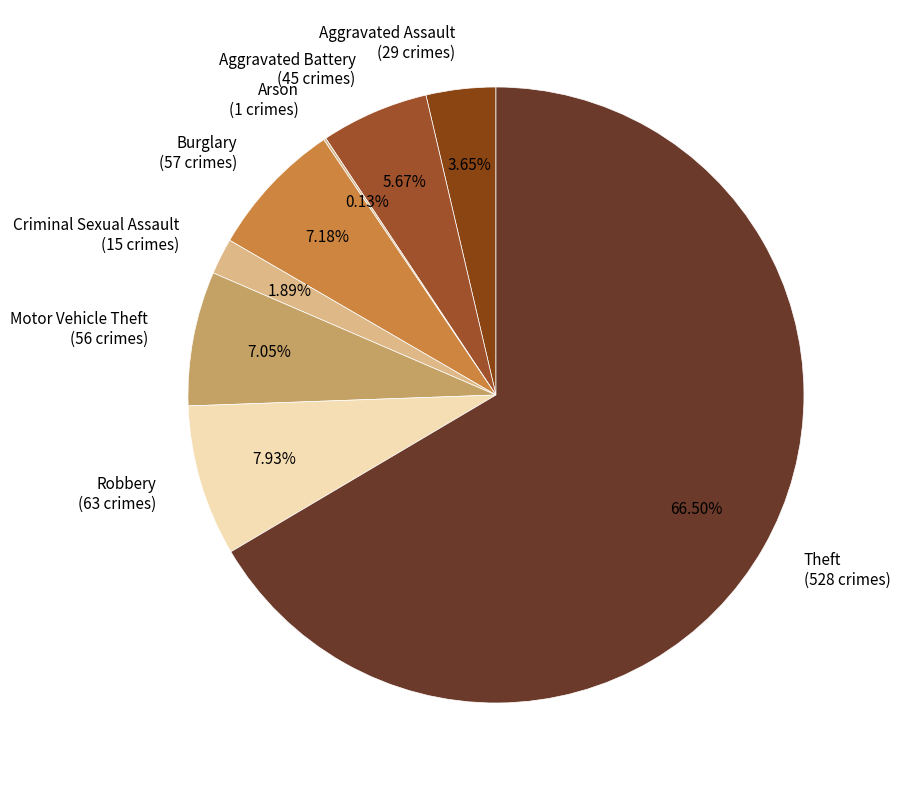

What portion of the pie excludes Aggravated Assault?

96.3%